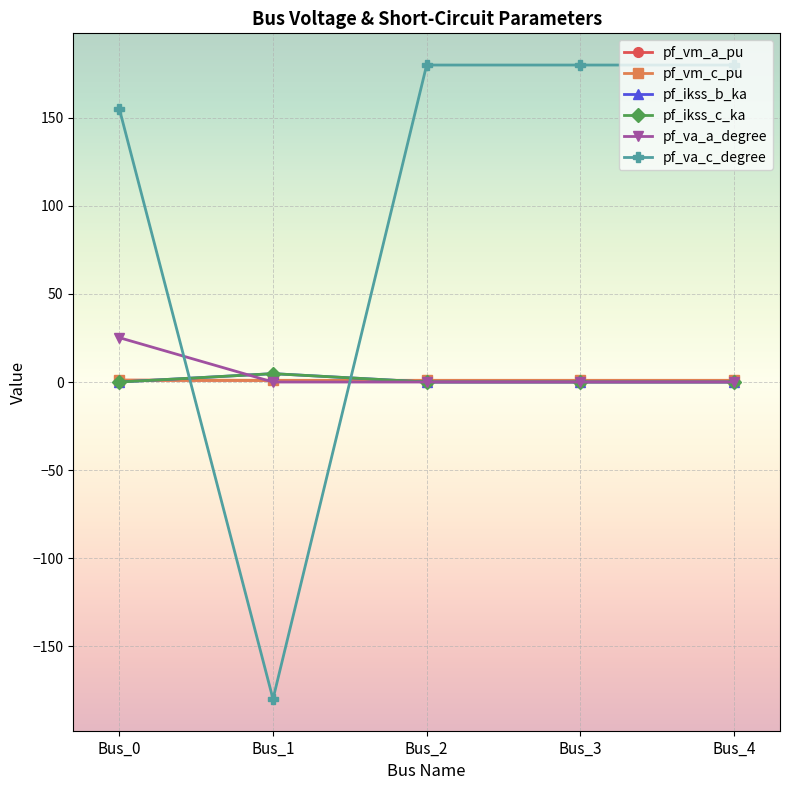

Is this an area chart (filled region under the line)?

No